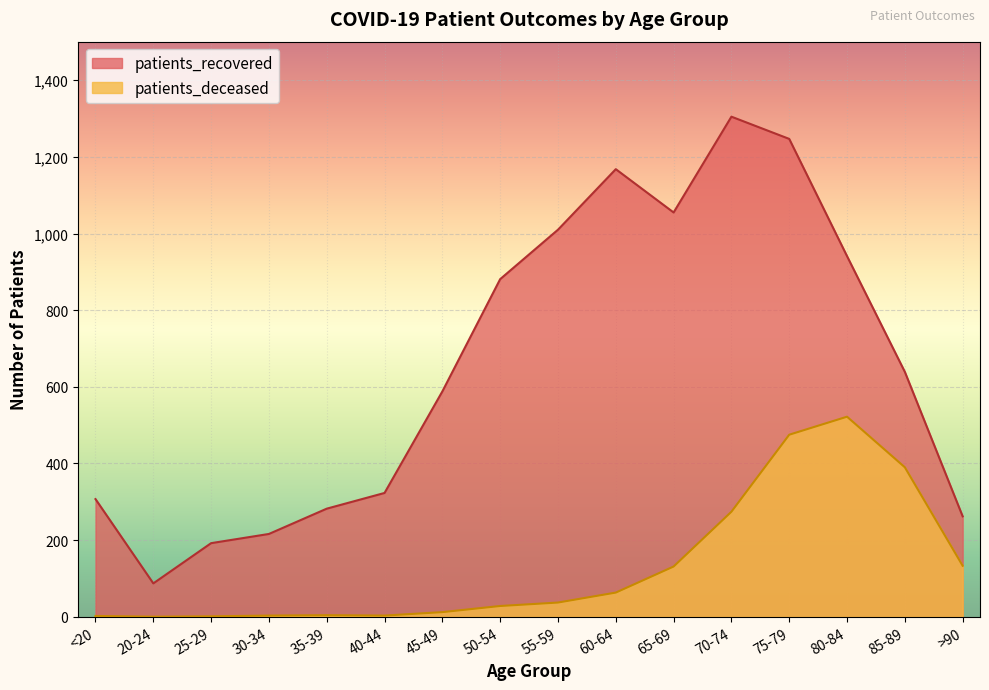

What is the value of the patients_deceased point at the 7th from the left?

12